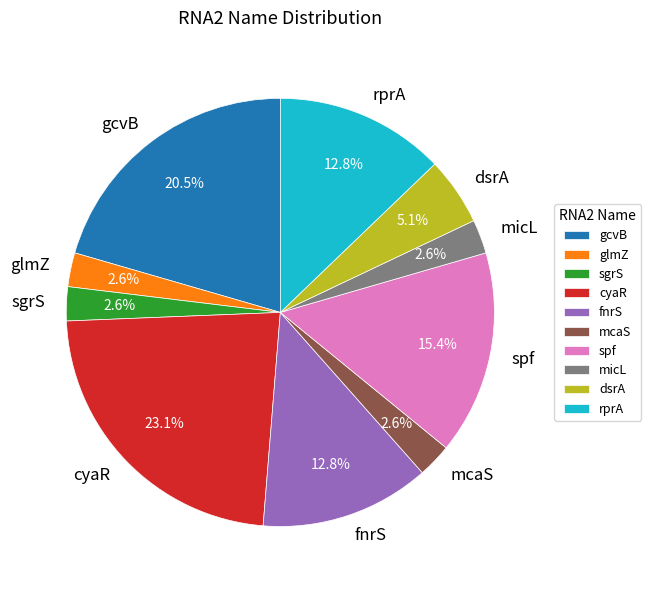

Which has a higher value, spf or glmZ?

spf